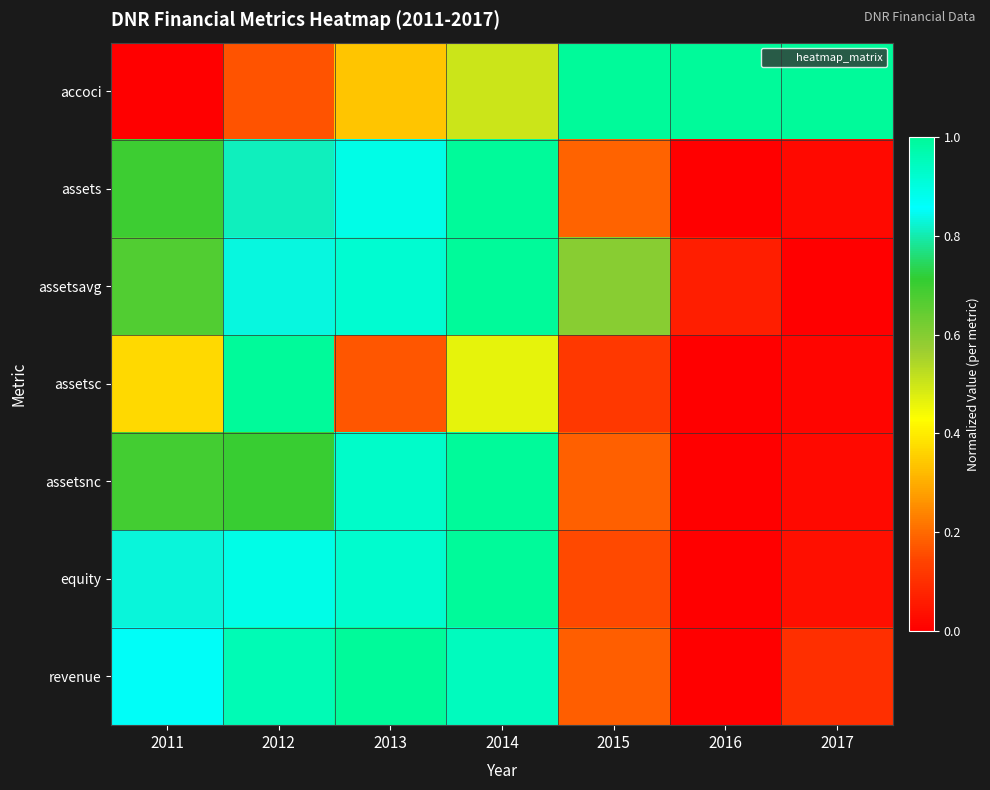

Reading right to left, transcribe all the data shown in this chart.

accoci: 2017=1.0	2016=1.0	2015=1.0	2014=0.5	2013=0.3	2012=0.2	2011=0.0
assets: 2017=0.0	2016=0.0	2015=0.2	2014=1.0	2013=0.9	2012=0.8	2011=0.7
assetsavg: 2017=0.0	2016=0.1	2015=0.6	2014=1.0	2013=0.9	2012=0.8	2011=0.7
assetsc: 2017=0.0	2016=0.0	2015=0.1	2014=0.5	2013=0.2	2012=1.0	2011=0.4
assetsnc: 2017=0.0	2016=0.0	2015=0.2	2014=1.0	2013=0.9	2012=0.7	2011=0.7
equity: 2017=0.0	2016=0.0	2015=0.1	2014=1.0	2013=0.9	2012=0.9	2011=0.8
revenue: 2017=0.1	2016=0.0	2015=0.2	2014=0.9	2013=1.0	2012=1.0	2011=0.9